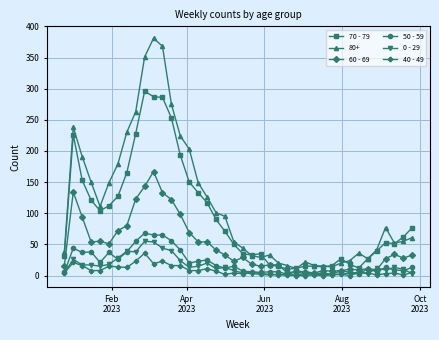

True or false: 80+ and 40 - 49 cross at least once.

False